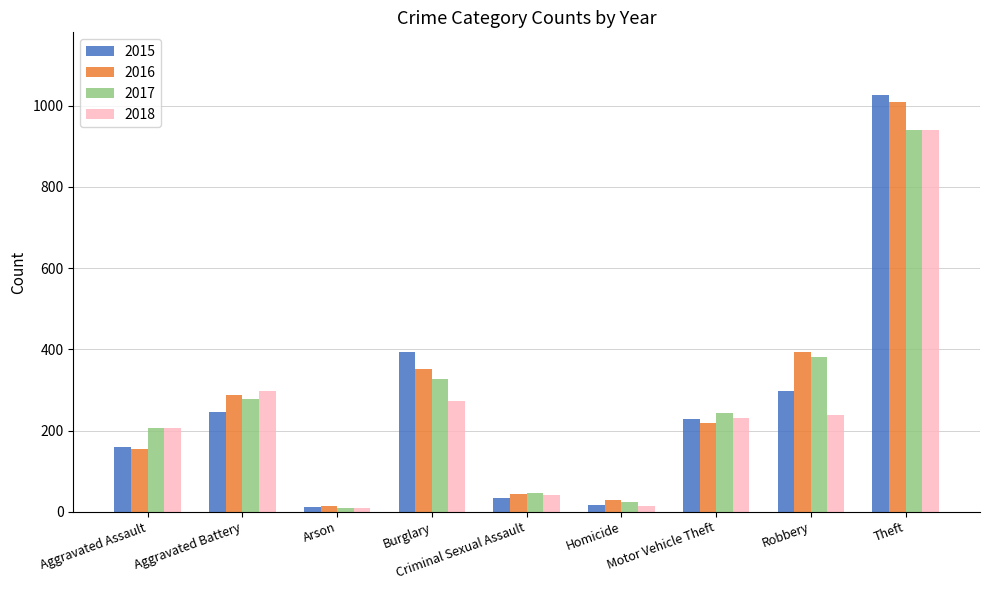

What position from the left is Homicide?

6